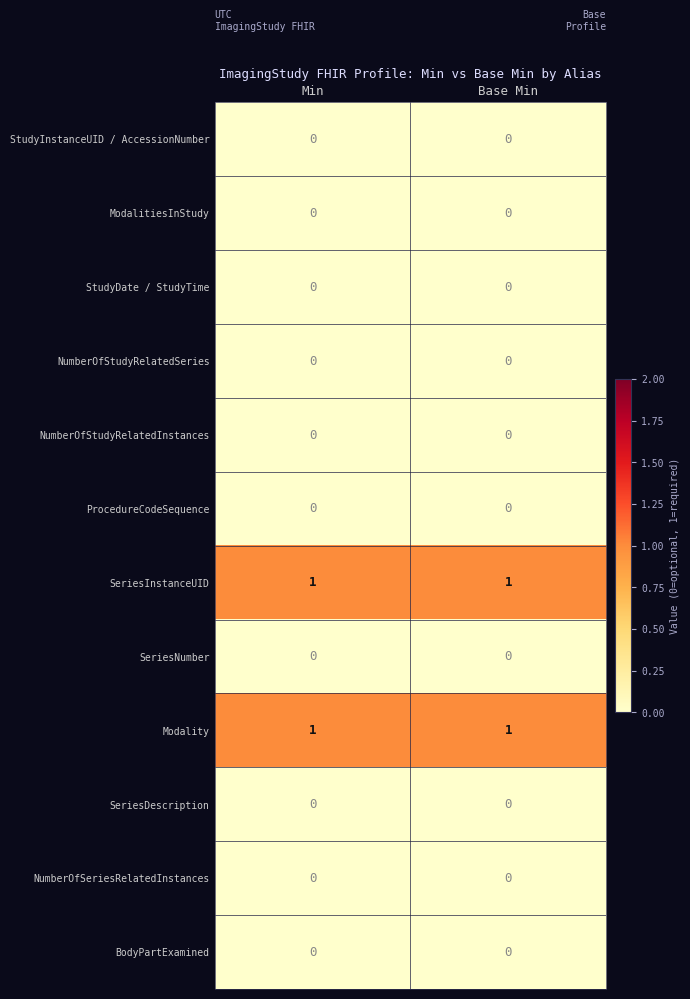

True or false: ProcedureCodeSequence has a value of 0 at Base Min.

True